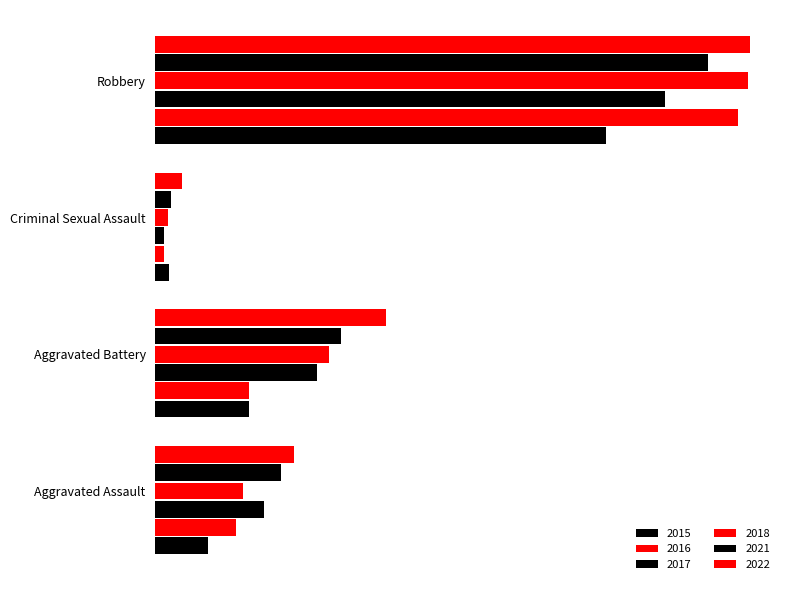

How many data points in 2016 are above 82?

1